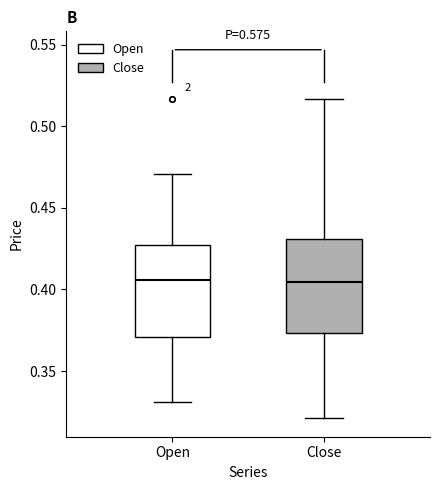

Where does the median line of the box for Open sit on the y-axis? The values are not printed on the chart, so give them approximately, as read against the axis.

0.405